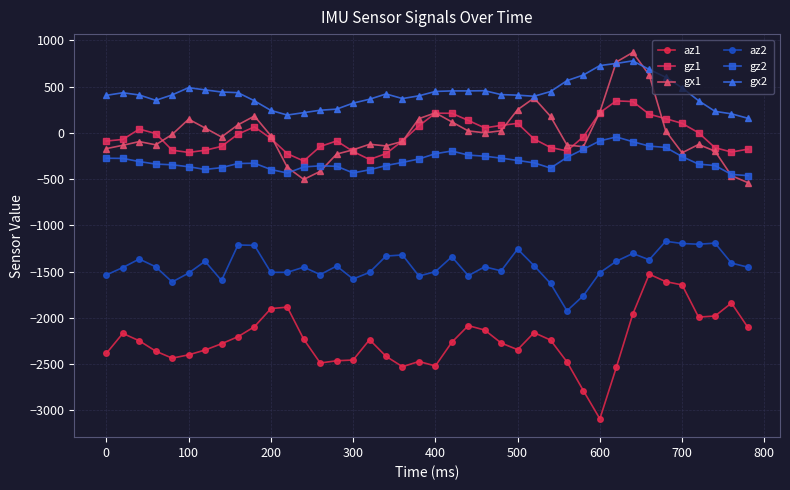

What is the value of the gz2 point at the 28th from the left?

-380